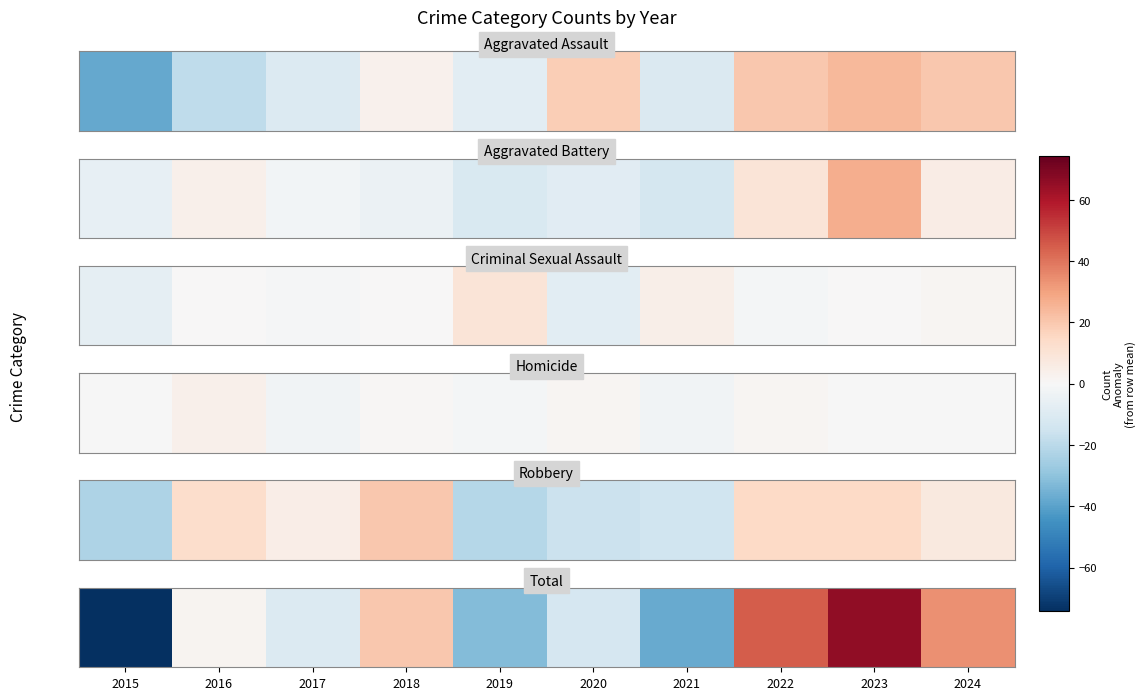

Rank the categories by value from lowest to highest.

2015, 2021, 2019, 2020, 2017, 2016, 2018, 2024, 2022, 2023